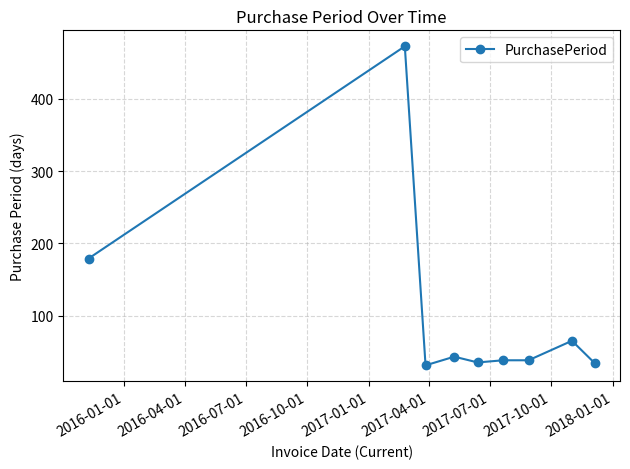

What is the average value?

104